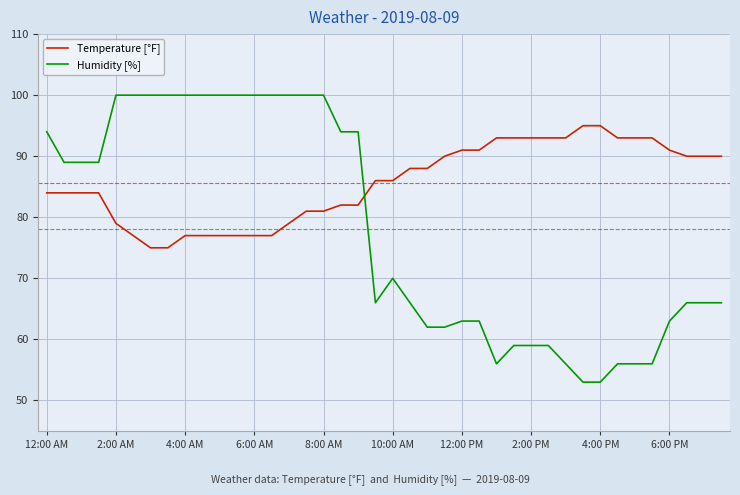

How many times do Humidity [%] and Temperature [°F] cross each other?

1